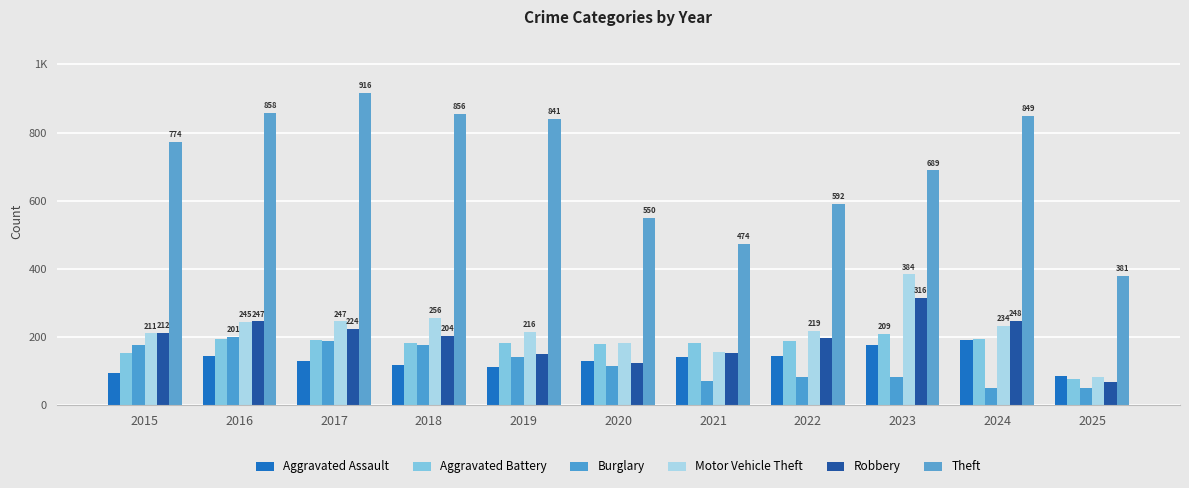

What is the value of the Robbery bar at the 4th from the left?

204